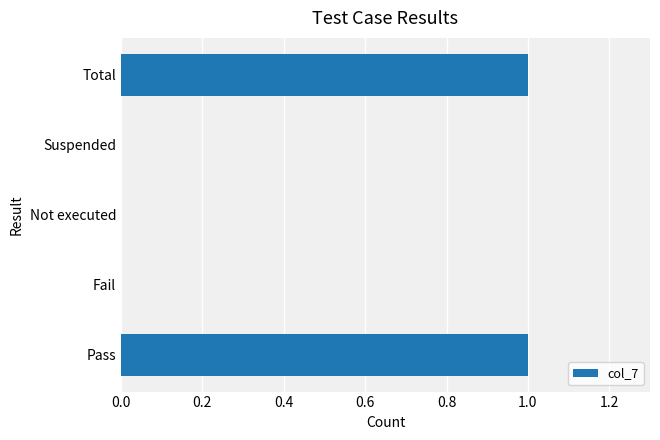

Are the bars horizontal?

Yes